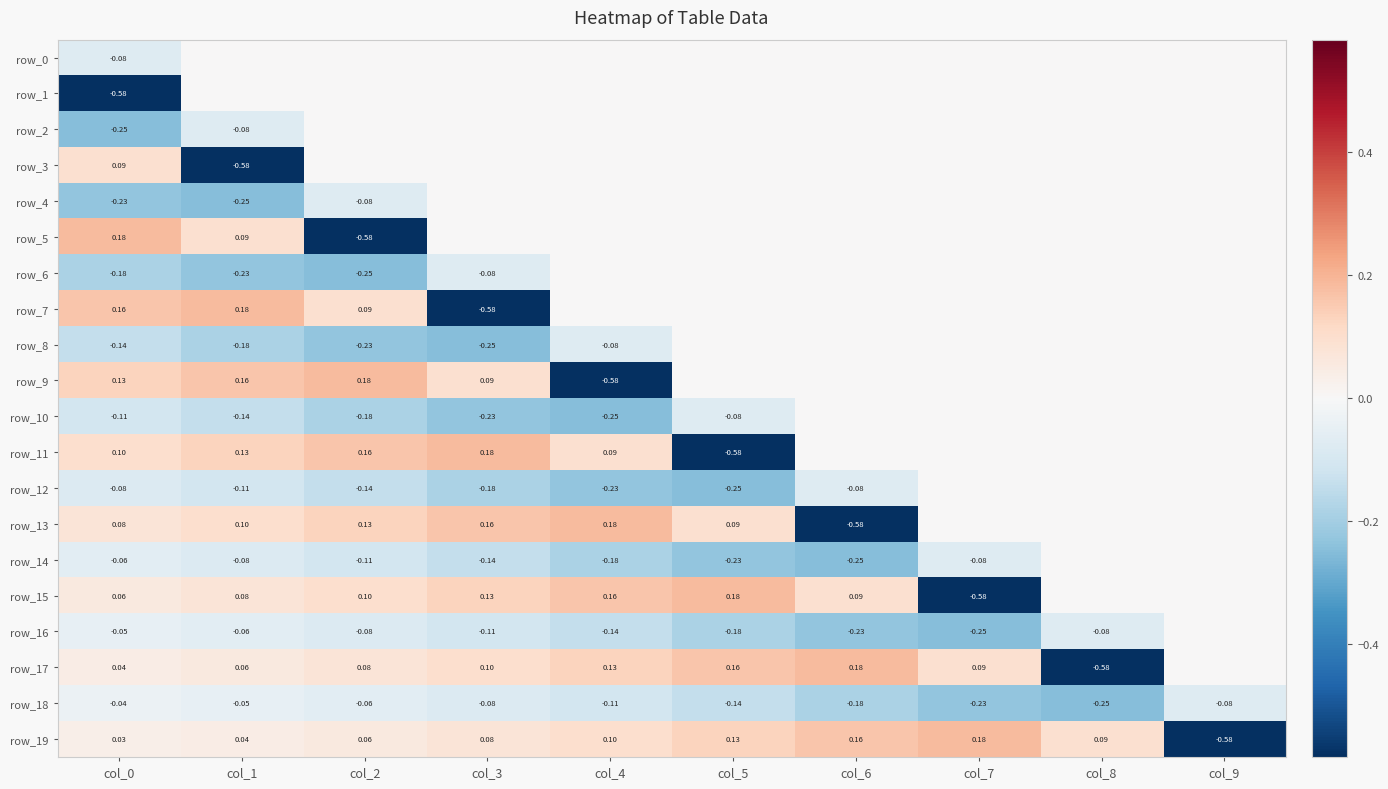

Read the row_12 value at col_3.

-0.2